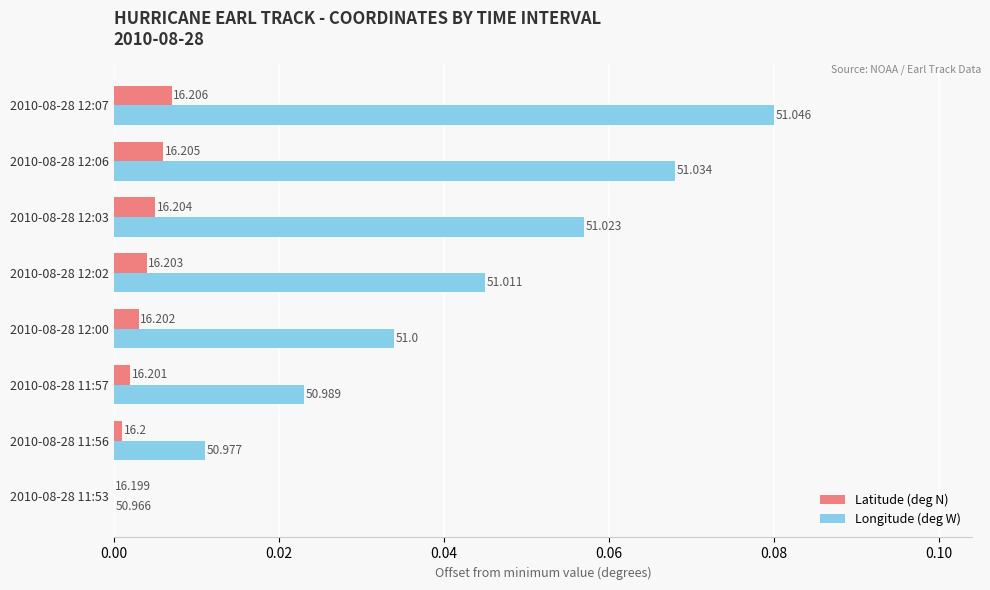

What are all the series names shown in the legend?

Latitude (deg N), Longitude (deg W)